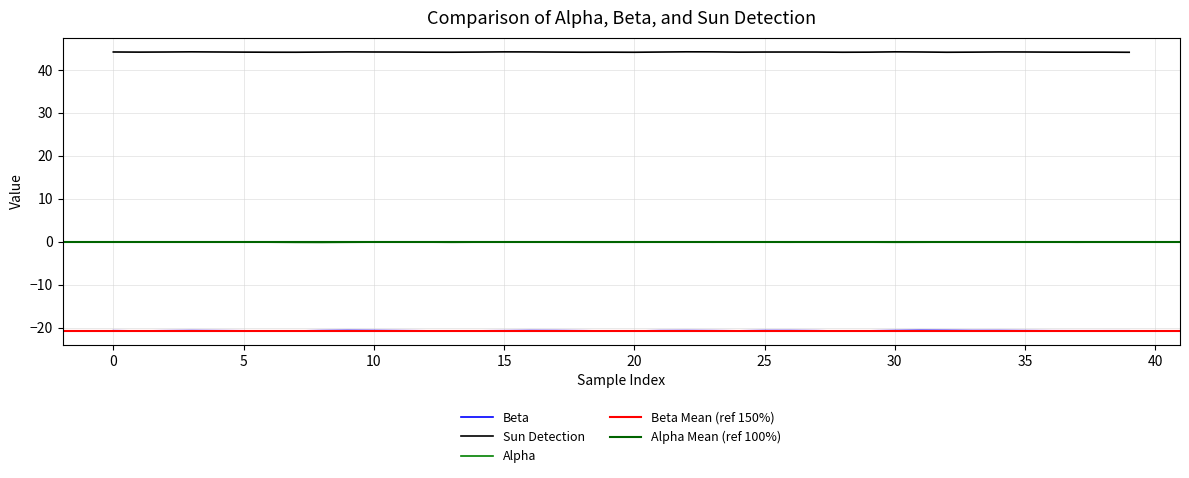

What is the sum of all Sun Detection values?

1767.2